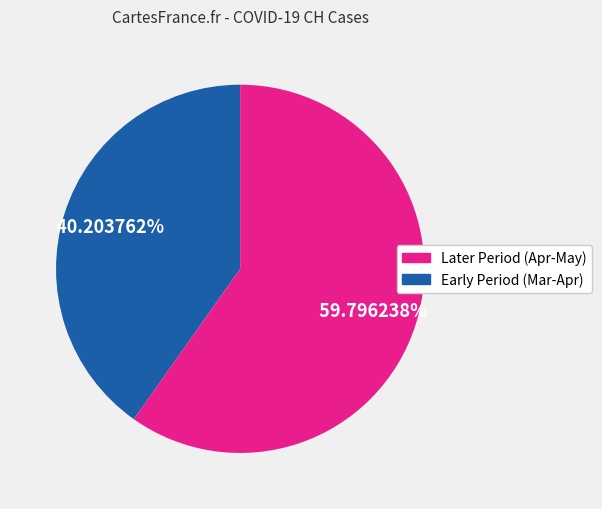

Does any single category account for the majority?

Yes